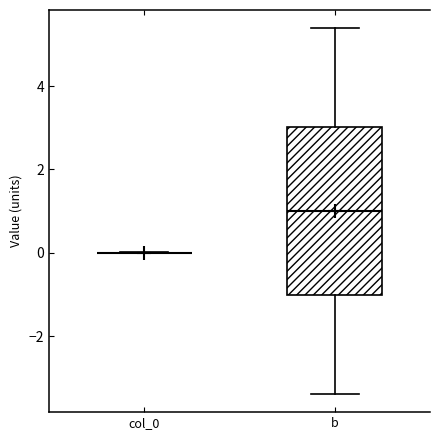

Comparing the boxes themselves (not the whiskers), which one is the tallest?

b